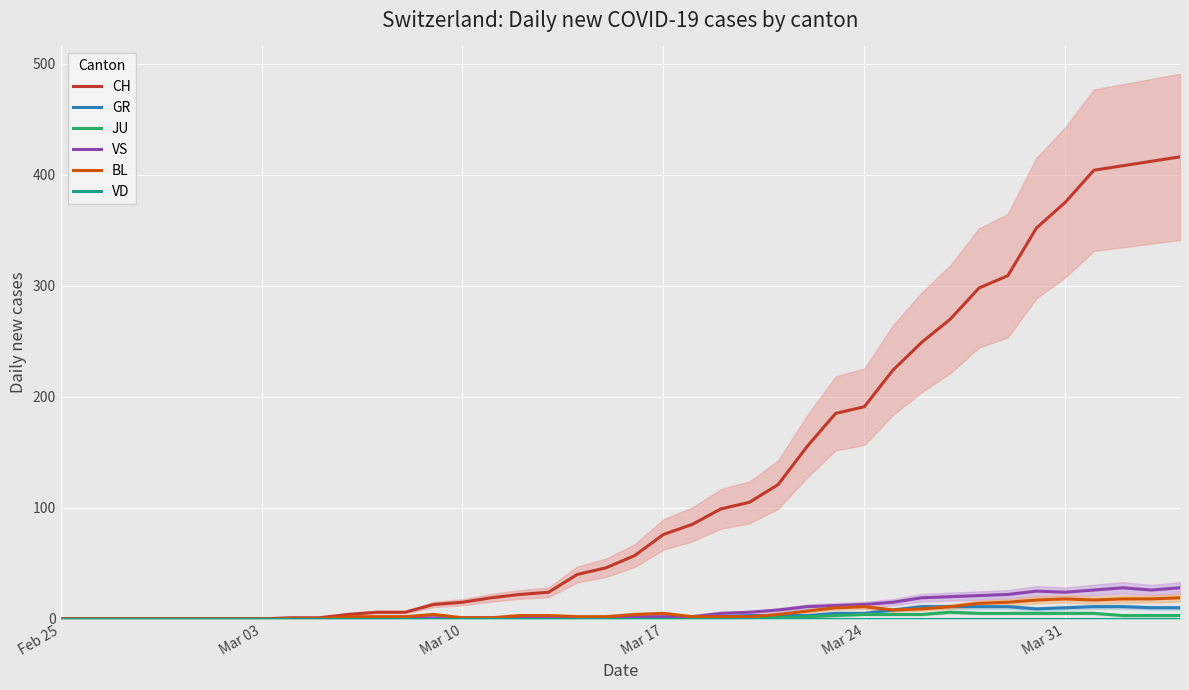

What is the highest value of the BL series?

19